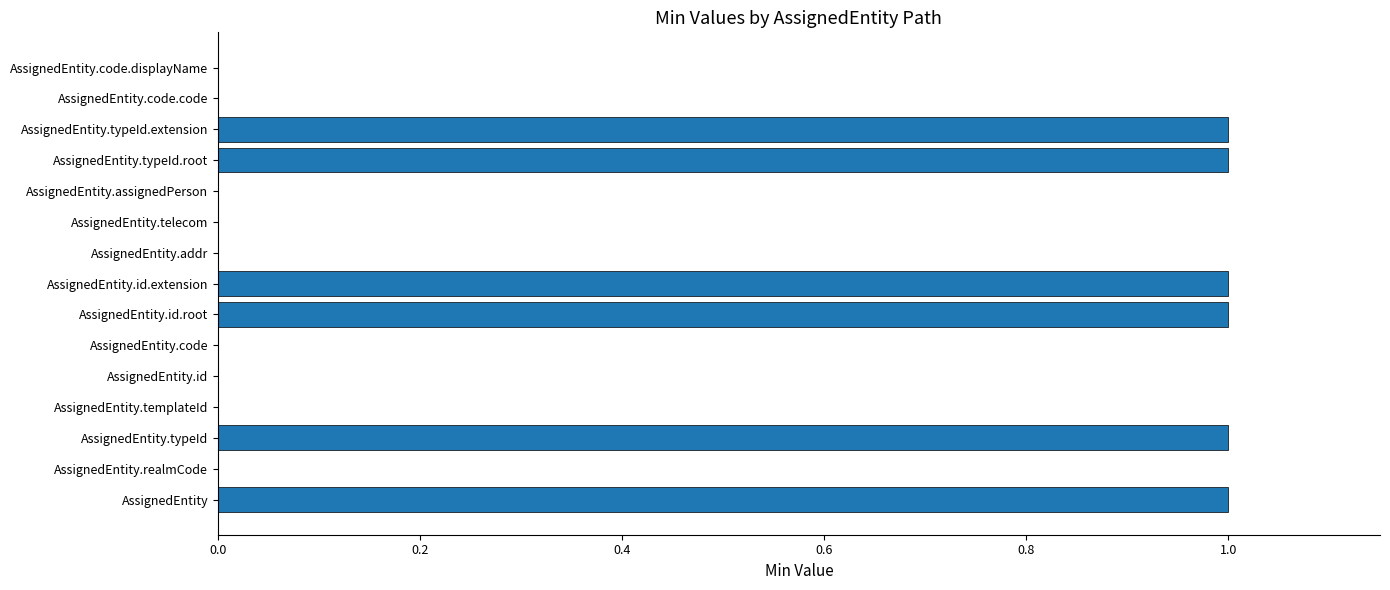

What is the greatest value displayed?

1